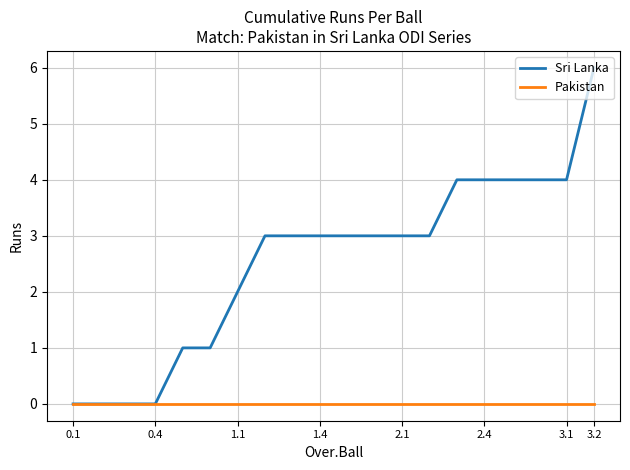

What is the greatest value displayed?

6